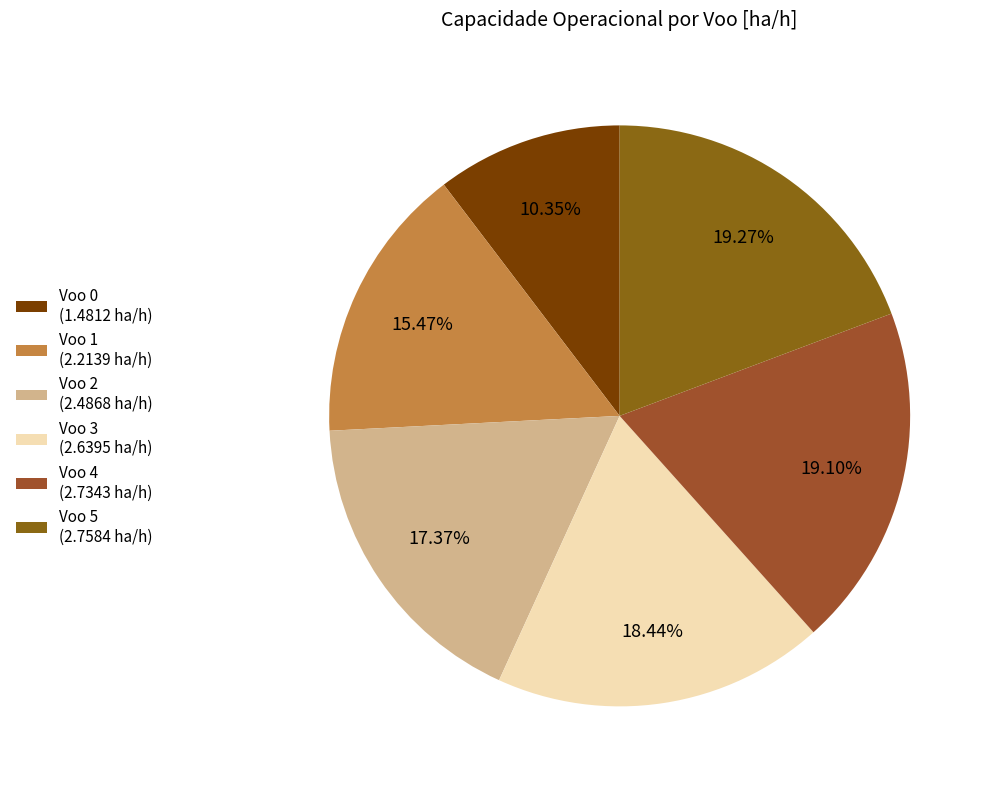

To the nearest percent, what portion does Voo 5 represent?

19%